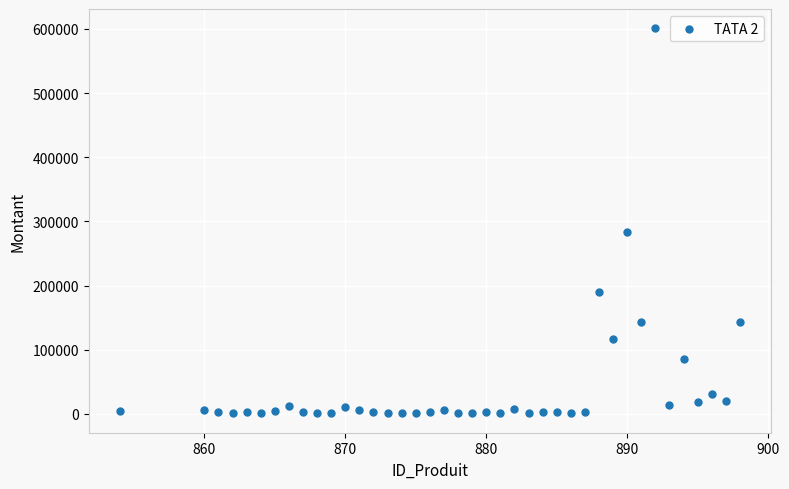

What Y value in the scatter plot is closest to 300802?

282916.7